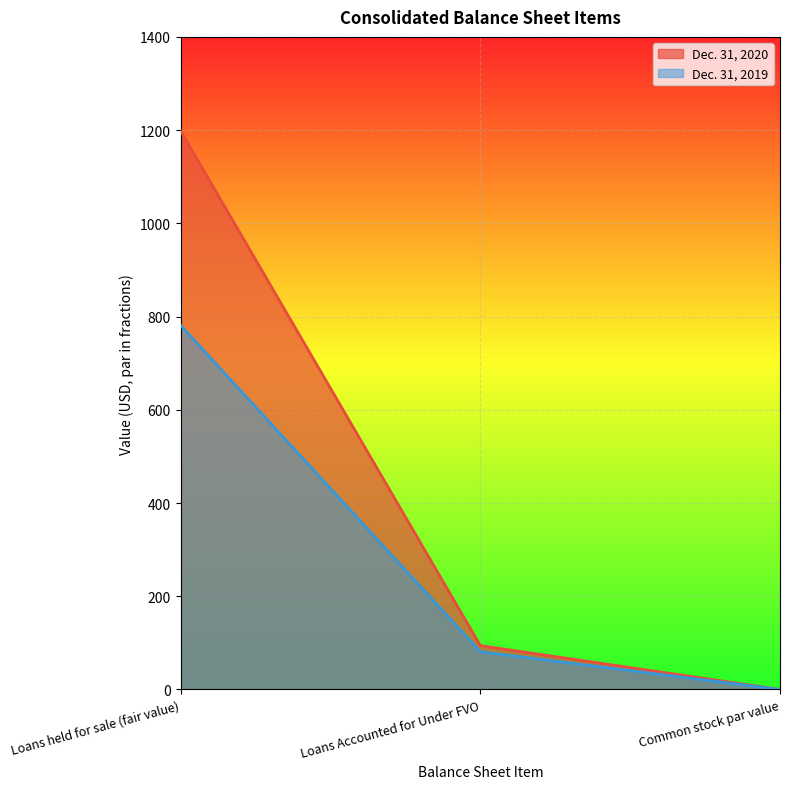

At Loans held for sale (fair value), list the series in order from smallest to largest.

Dec. 31, 2019, Dec. 31, 2020